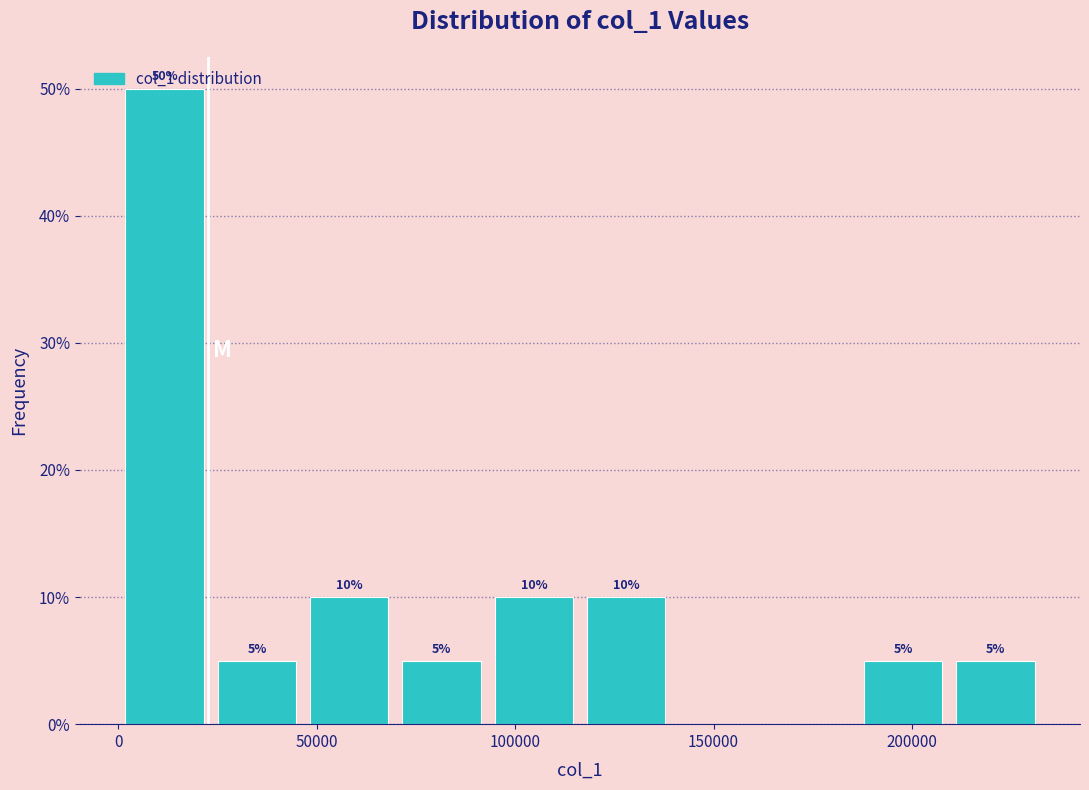

Which range on the x-axis has the tallest bar?

0 to 25000